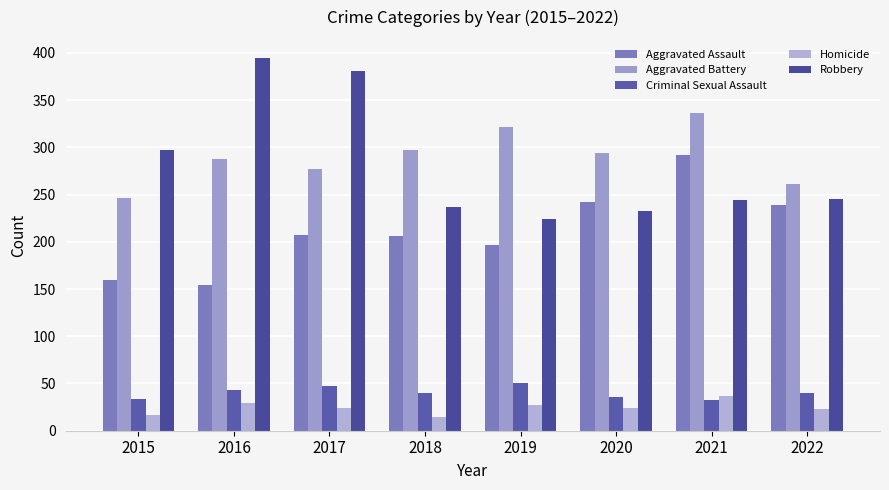

Which series has the widest spread of values?

Robbery